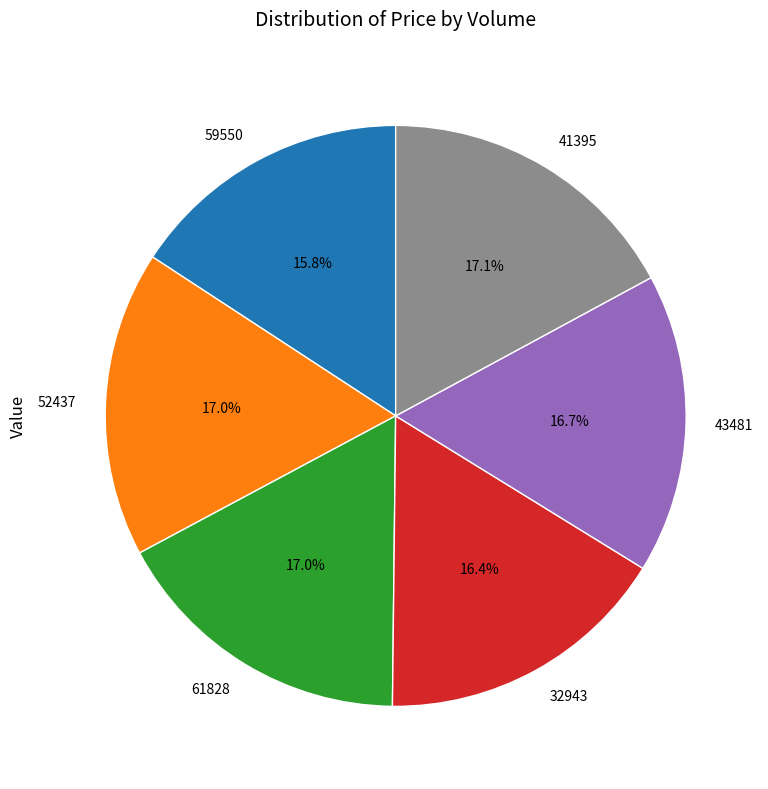

Combined, what portion of the pie is 32943 and 59550?

32.2%